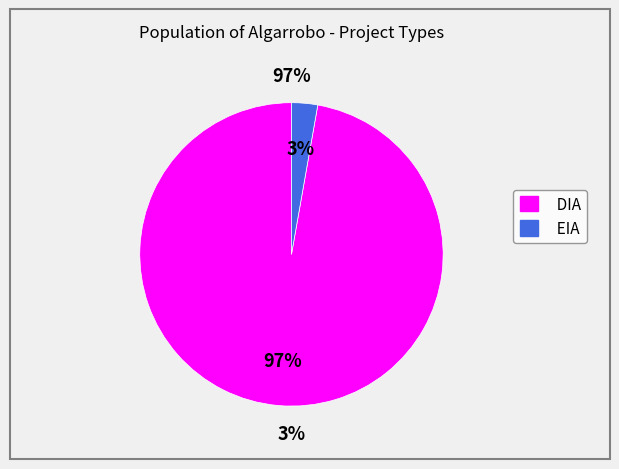

To the nearest percent, what is the difference between the largest and smallest slice percentages?

94%